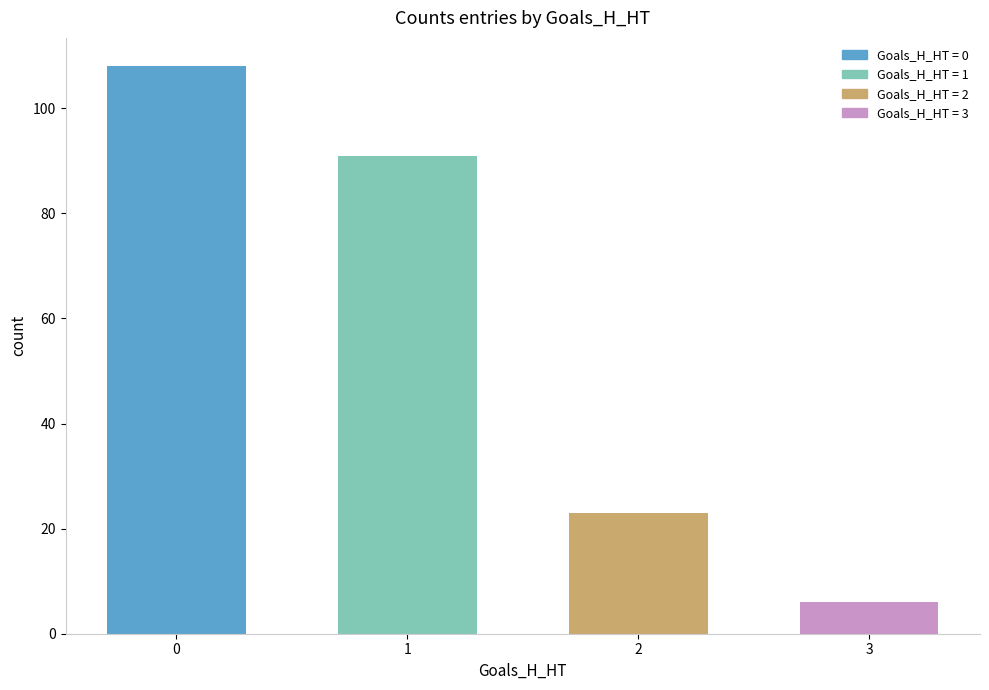

What is the change in value from 1 to 3?

-85